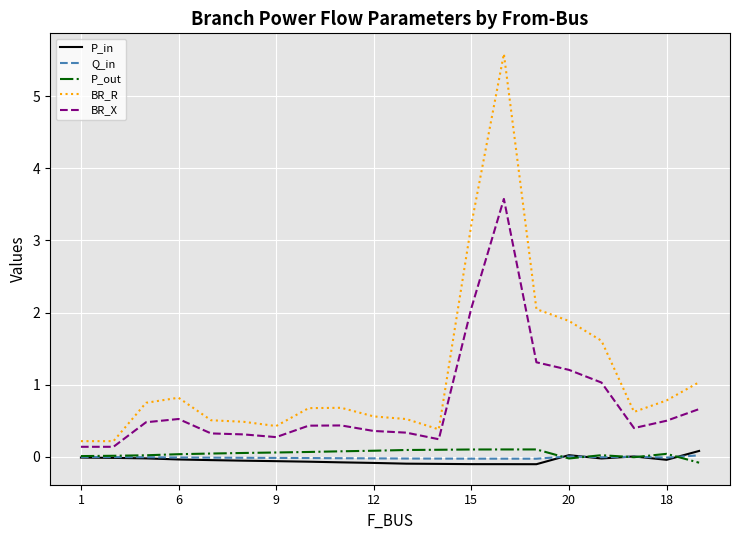

Which series has the widest spread of values?

BR_R